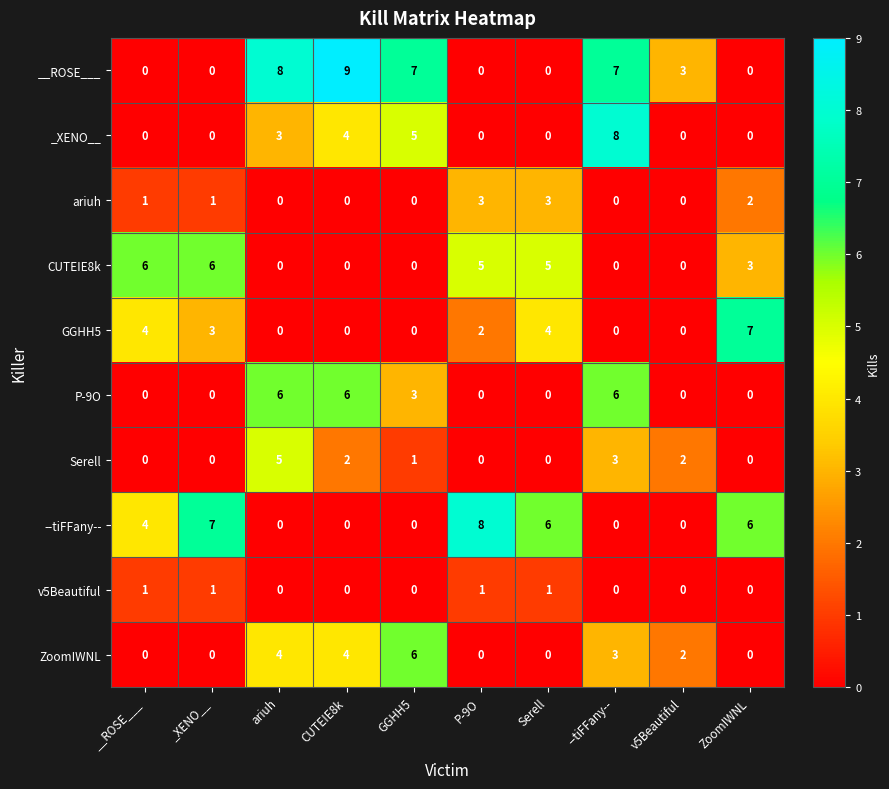

Where is P-9O nearest to the value 3?

GGHH5